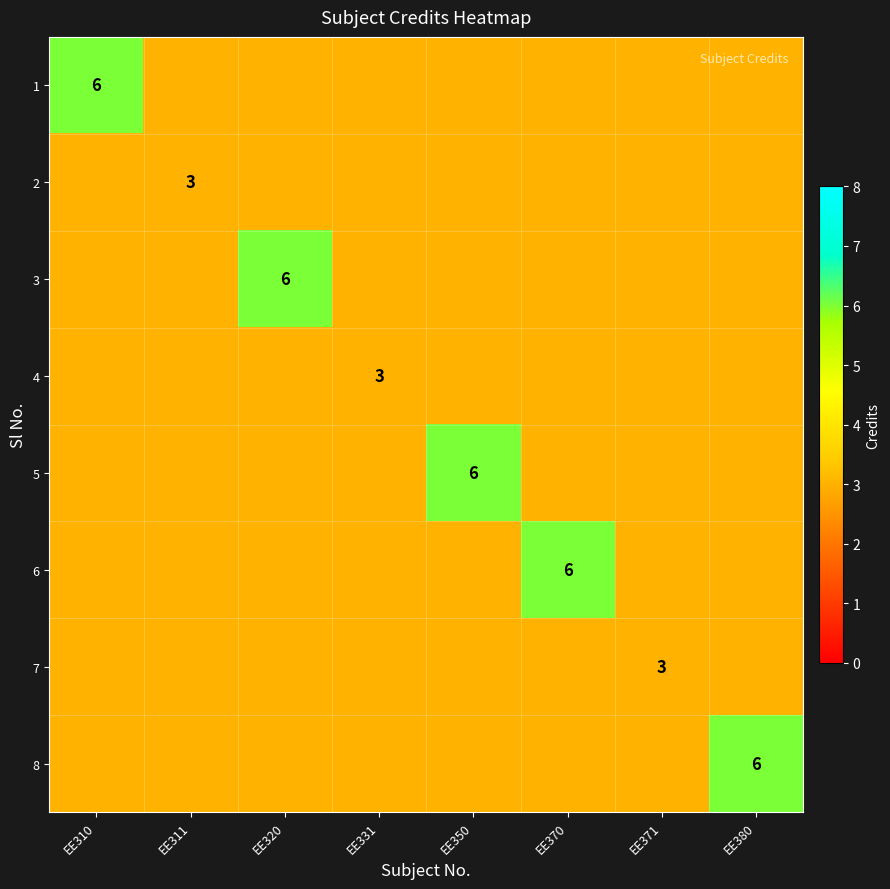

What is the minimum value shown in the chart?

3.0